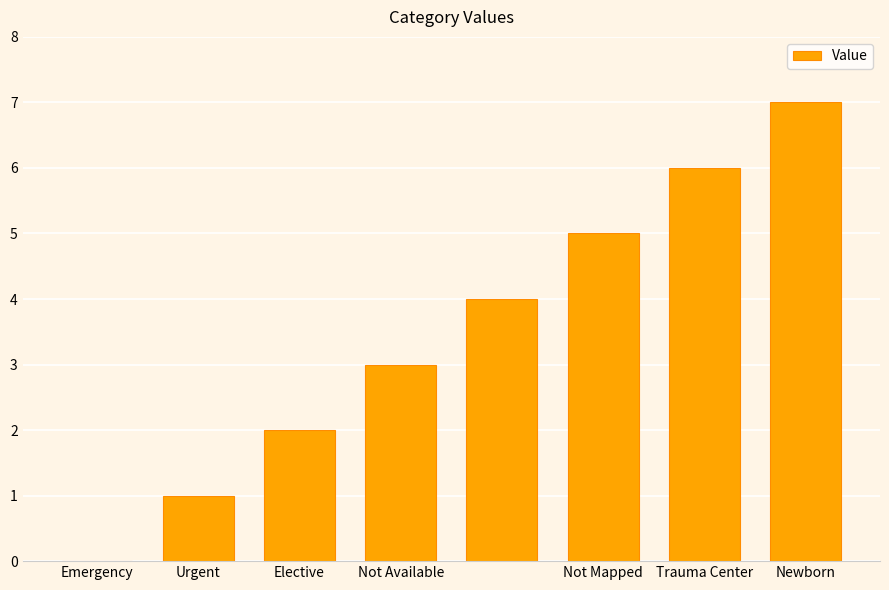

What is the greatest value displayed?

7